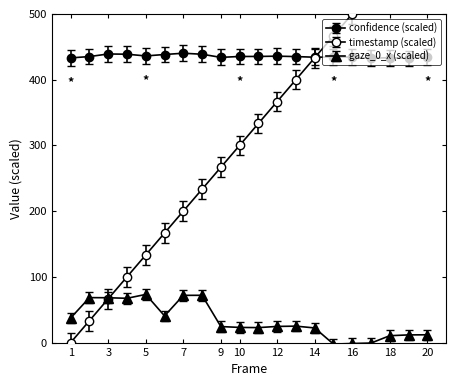

Reading left to right, extract all data points from this chart.

timestamp: 0.0	33.3	66.7	100.0	133.3	166.7	200.0	233.3	266.7	300.0	333.3	366.7	400.0	433.3	466.7	500.0	533.3	566.7	600.0	633.3
confidence: 433.1	435.1	439.0	438.7	436.0	438.2	440.2	438.6	433.9	435.2	435.3	435.7	435.1	434.1	434.4	434.3	432.5	433.4	432.3	435.0
gaze_0_x: 37.5	68.4	68.2	67.4	73.3	40.6	71.9	71.9	24.4	23.1	22.8	24.6	25.0	22.3	-2.3	-1.4	-0.7	10.5	11.7	11.8